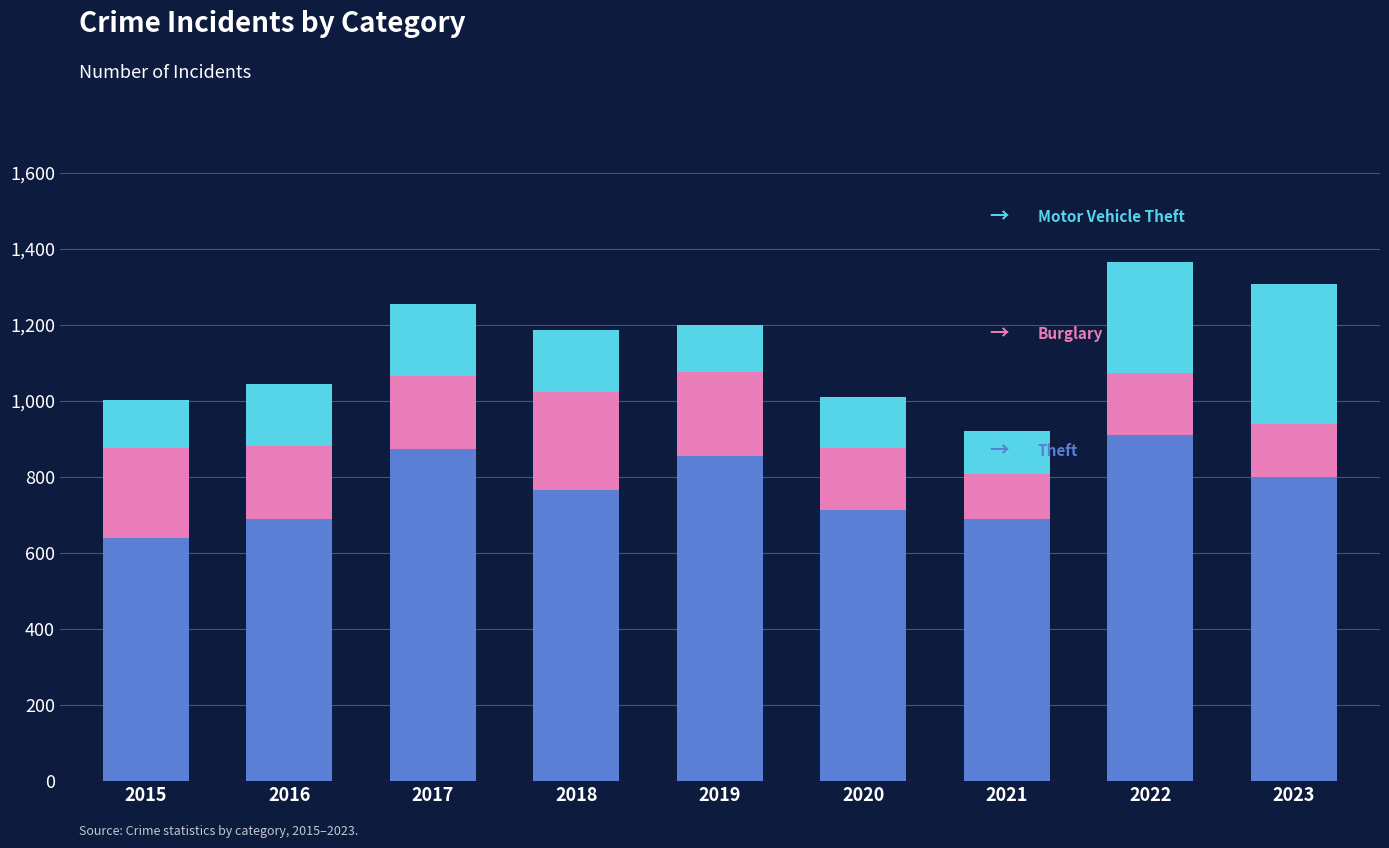

Does the chart contain any negative values?

No